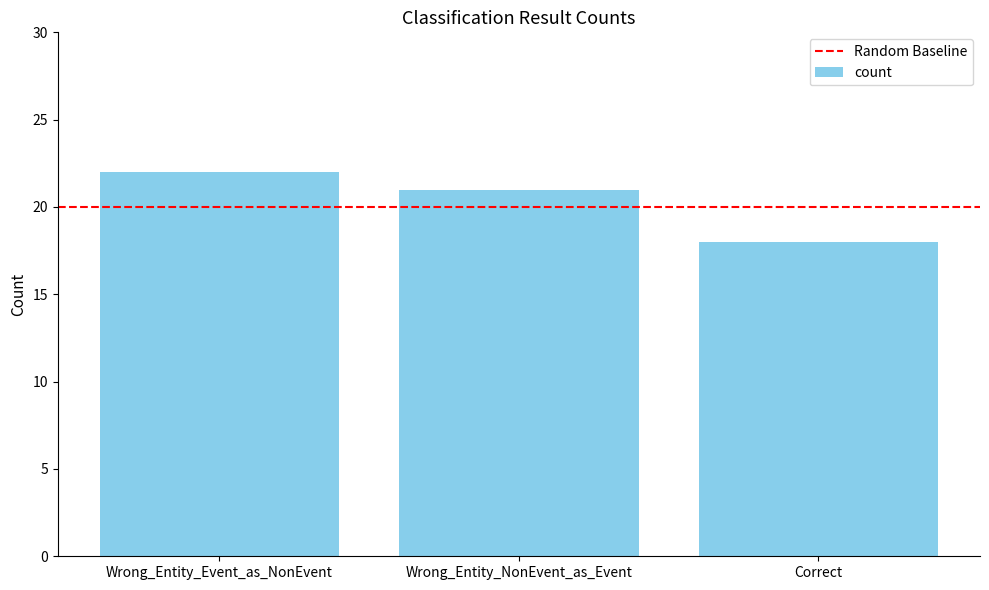

What position from the left is Wrong_Entity_NonEvent_as_Event?

2